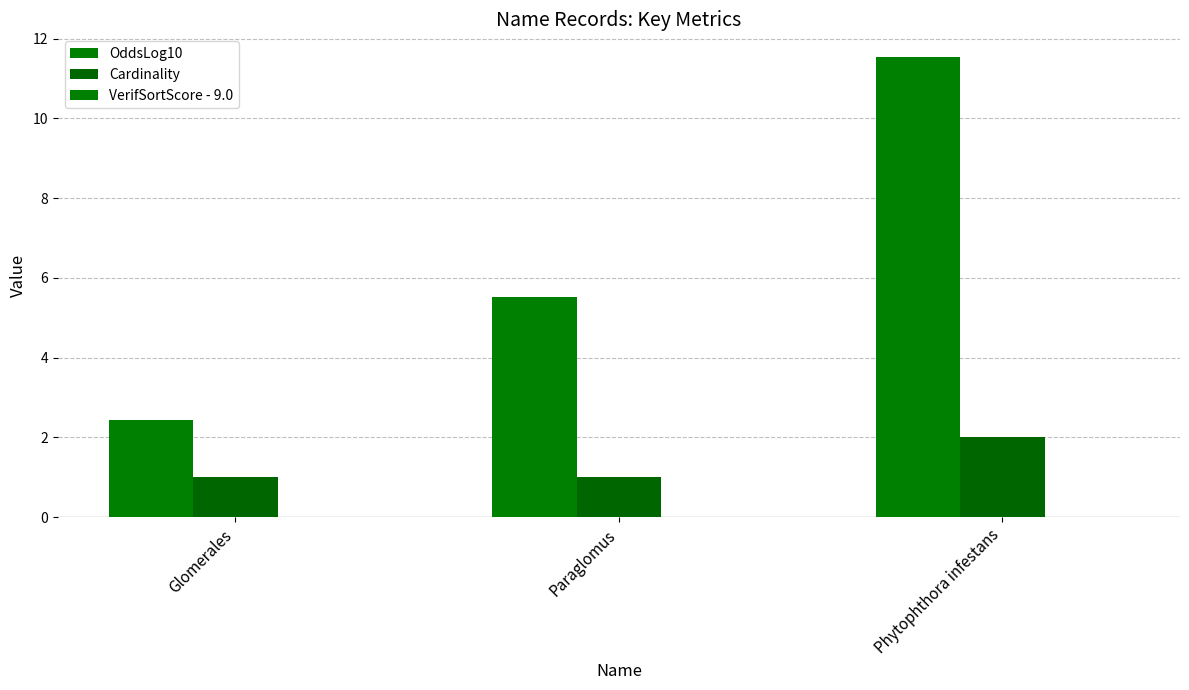

What is the spread (max minus min) of values at Paraglomus?

5.5